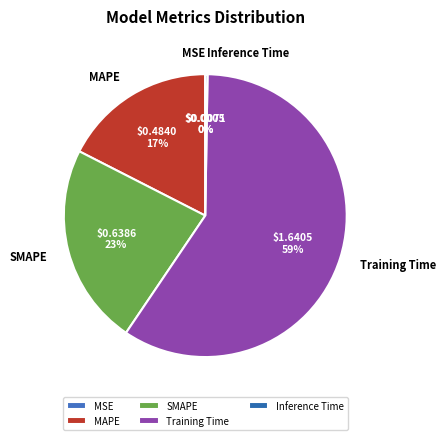

To the nearest percent, what percentage of the pie is MAPE?

17%